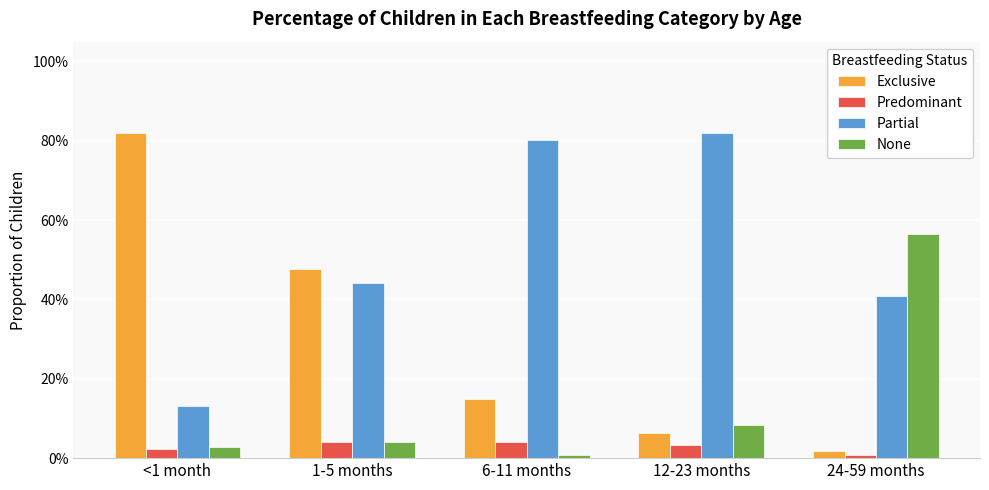

The value of Exclusive at 6-11 months is 0.2. True or false?

False